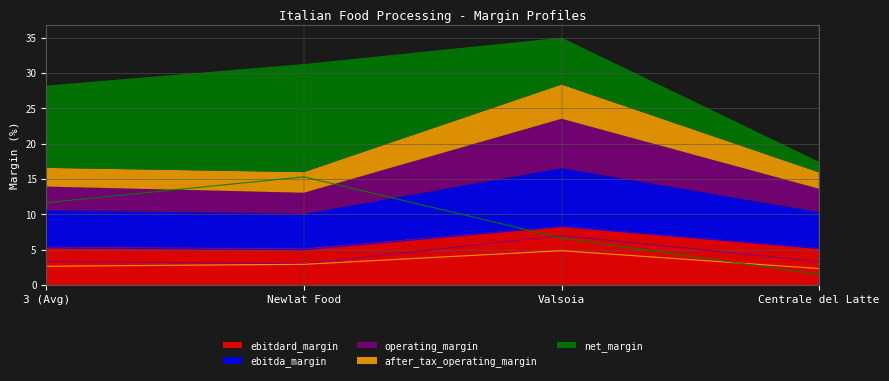

Read the operating_margin value at 3 (Avg).

3.4